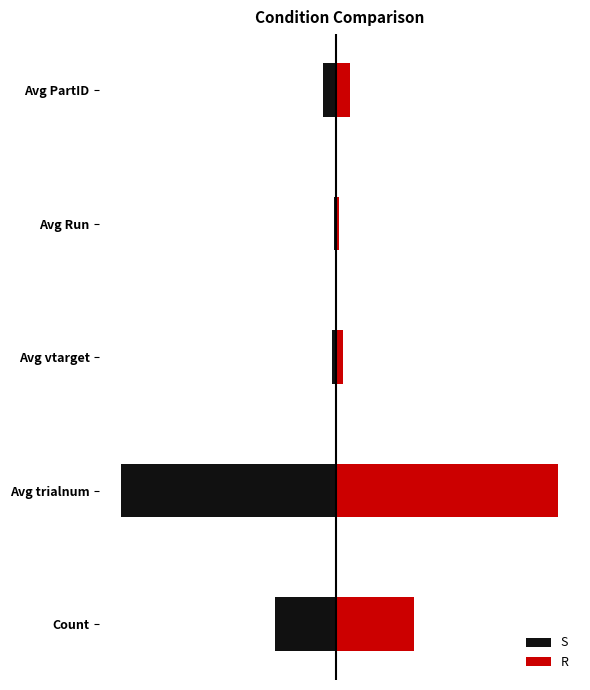

The S series shows -2.4 at Avg Run. True or false?

True